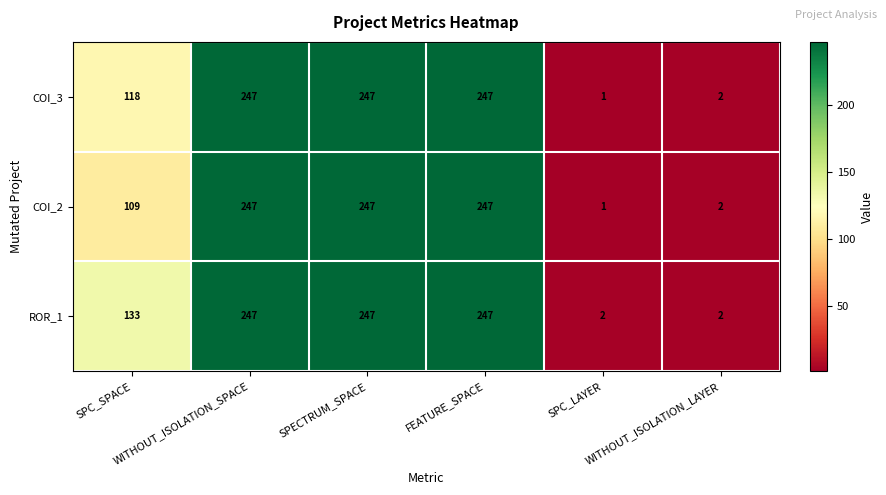

Which series has the largest total across all categories?

ROR_1